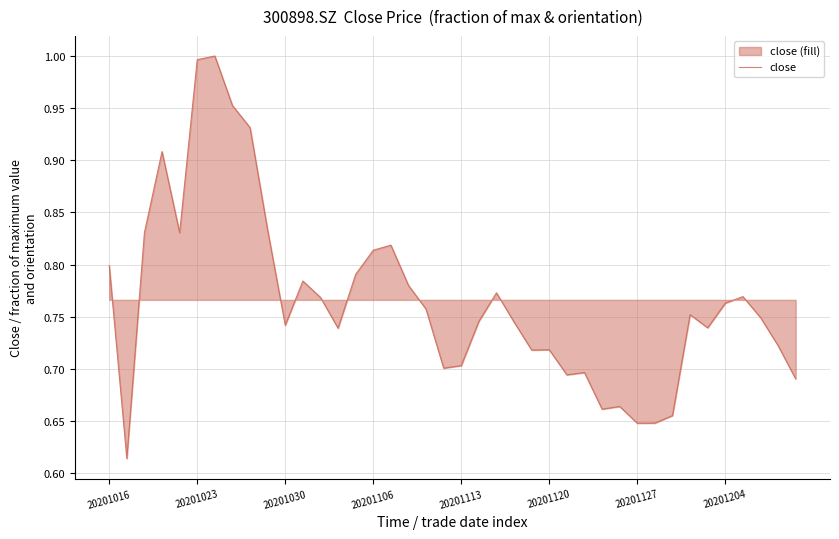

True or false: the data has more than 1 interior local peaks.

True